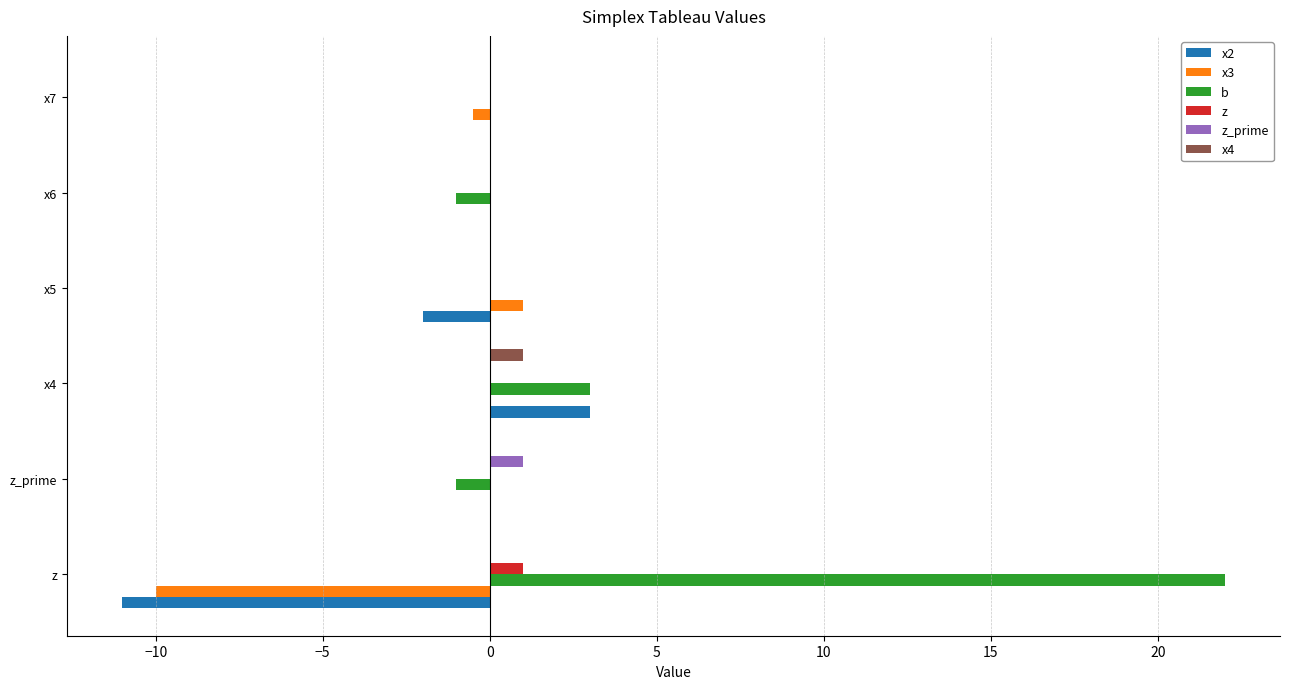

At which category does the chart reach its peak across all series?

z